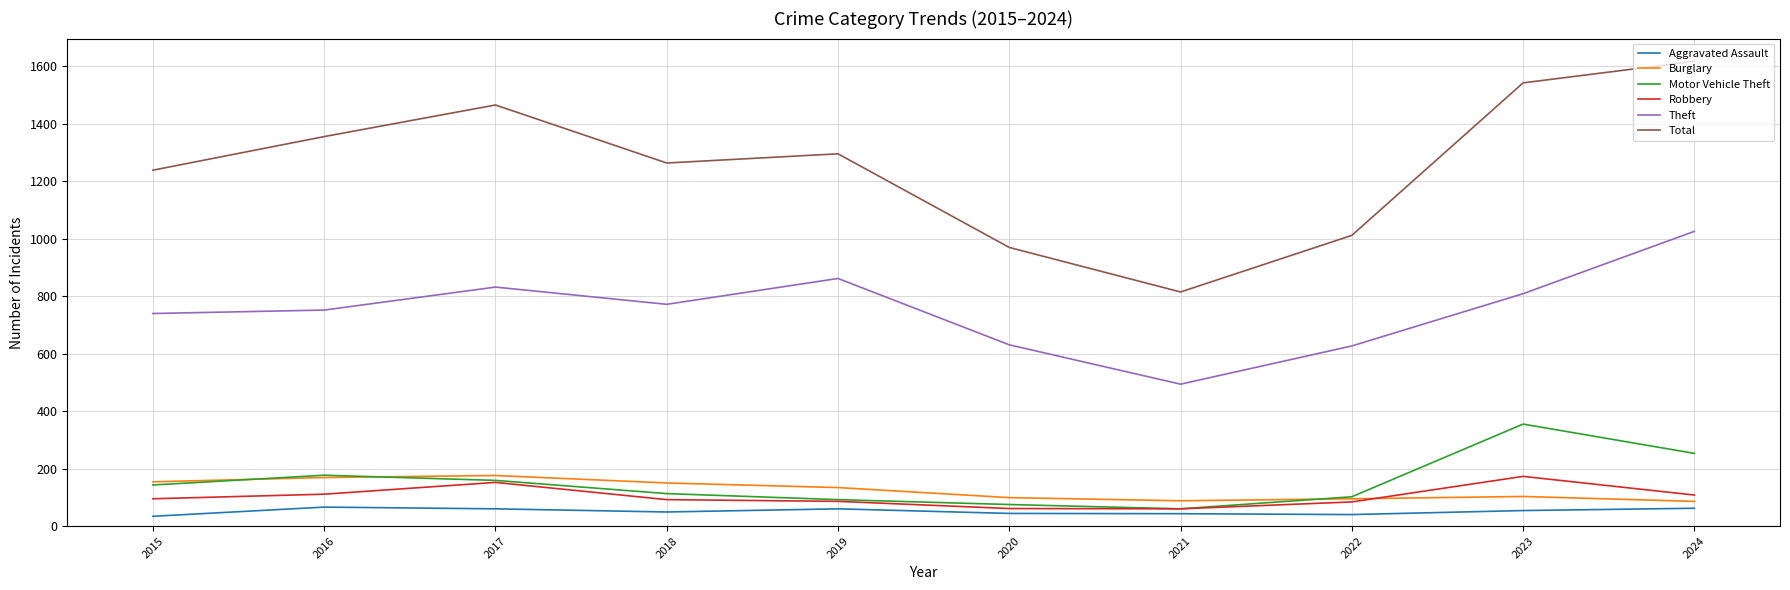

How many series are shown in this chart?

6